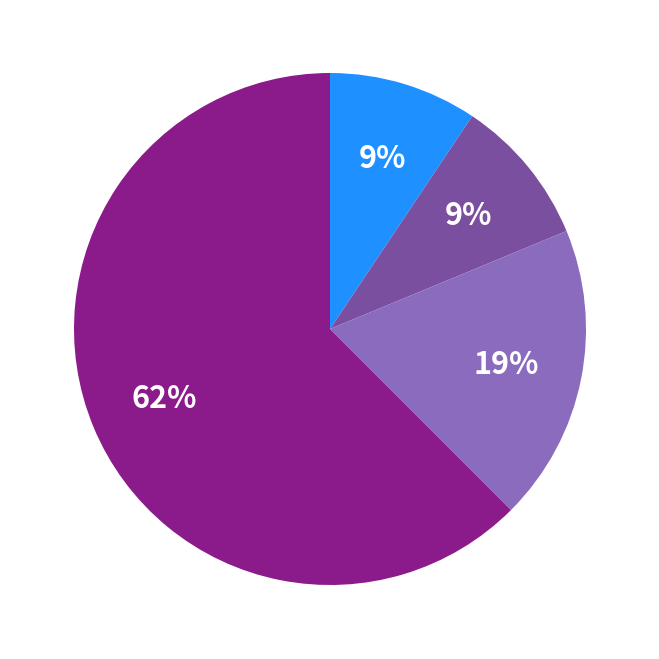

To the nearest percent, what is the average slice percentage?

25%